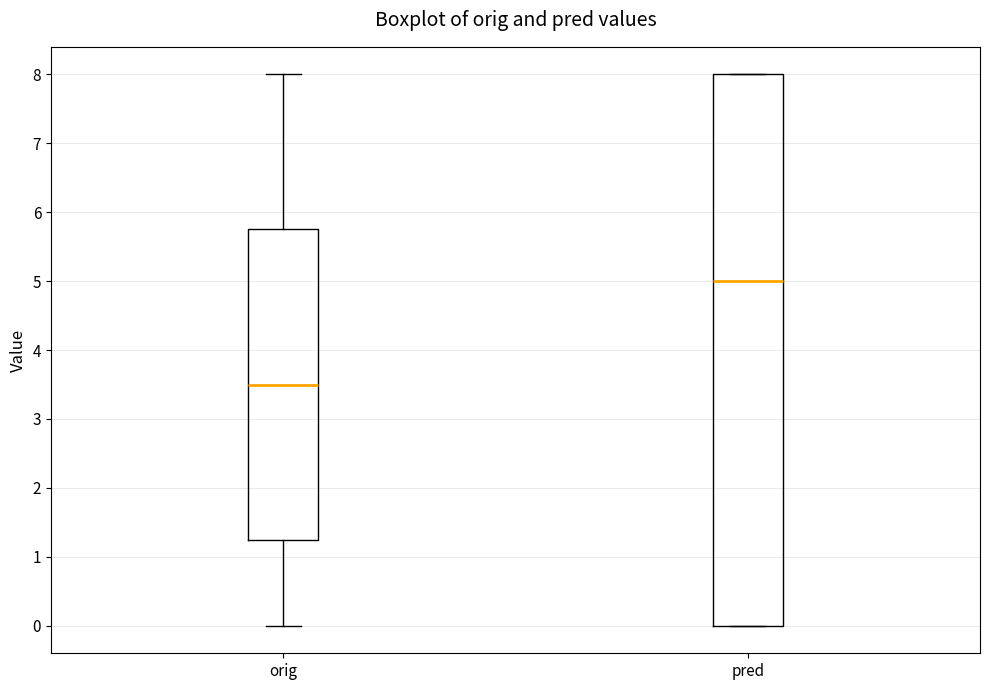

Which box's median line is the lowest?

orig